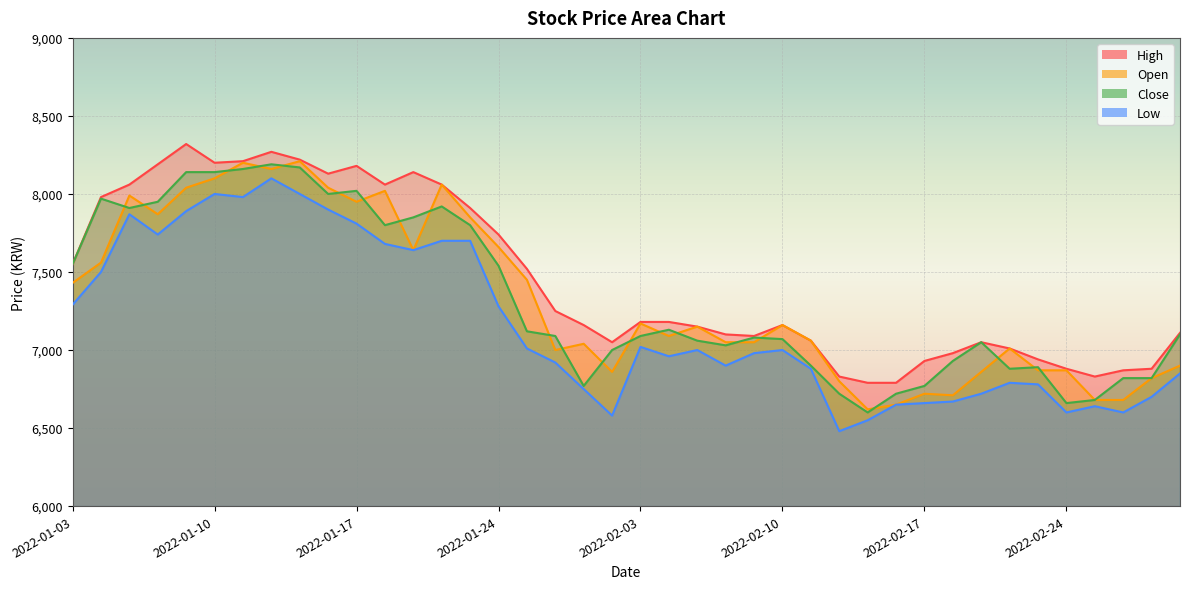

List the labels in order of Low value, largest first.

2022-01-12, 2022-01-10, 2022-01-13, 2022-01-11, 2022-01-14, 2022-01-07, 2022-01-05, 2022-01-17, 2022-01-06, 2022-01-20, 2022-01-21, 2022-01-18, 2022-01-19, 2022-01-04, 2022-01-03, 2022-01-24, 2022-02-03, 2022-01-25, 2022-02-07, 2022-02-10, 2022-02-09, 2022-02-04, 2022-01-26, 2022-02-08, 2022-02-11, 2022-03-03, 2022-02-22, 2022-02-23, 2022-01-27, 2022-02-21, 2022-03-02, 2022-02-18, 2022-02-17, 2022-02-16, 2022-02-25, 2022-02-24, 2022-02-28, 2022-01-28, 2022-02-15, 2022-02-14